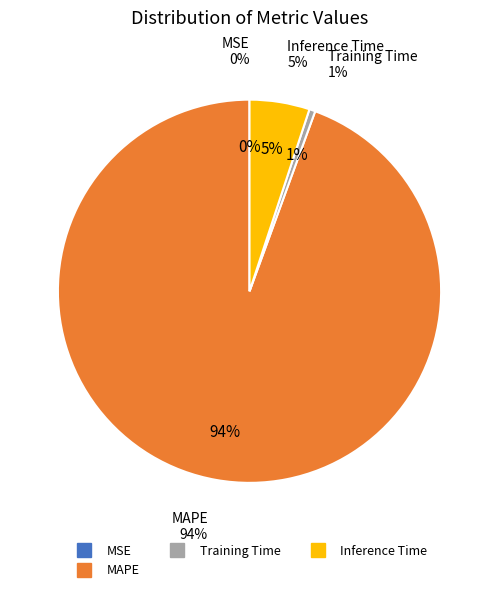

To the nearest percent, what percentage of the pie is Inference Time?

5%